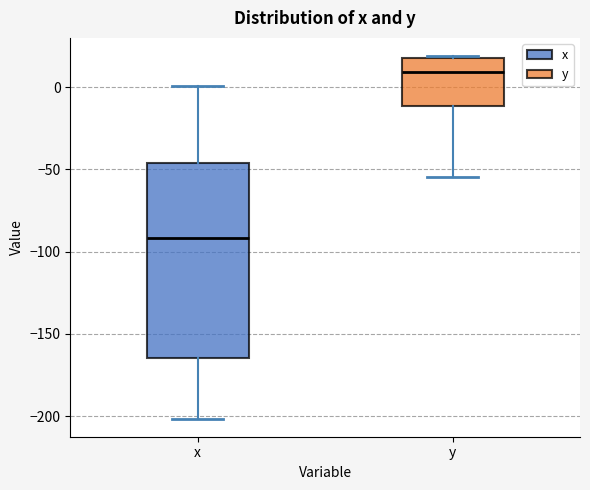

Reading left to right, transcribe this box plot: for each box, give where its median line is, the range the box spans, and where its two whiskers end, as read against the y-axis. The values are not printed on the chart, so give them approximately, as read against the axis.

x: median -90, box -165 to -45, whiskers -200 to 0
y: median 10, box -10 to 20, whiskers -55 to 20